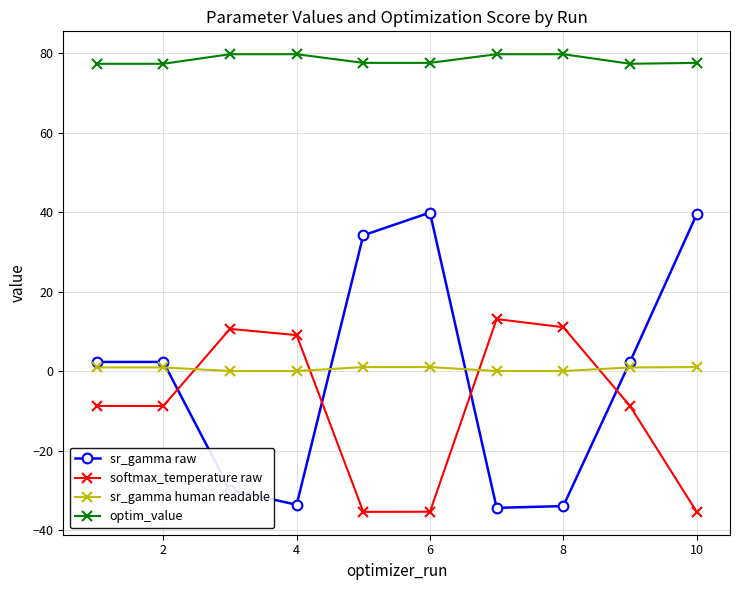

What is the maximum value shown in the chart?

79.7